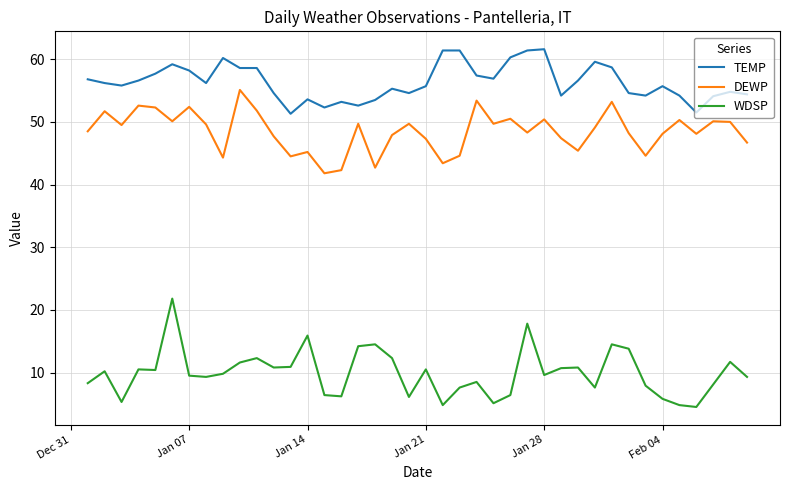

At how many categories does at least one series exceed 14?

40